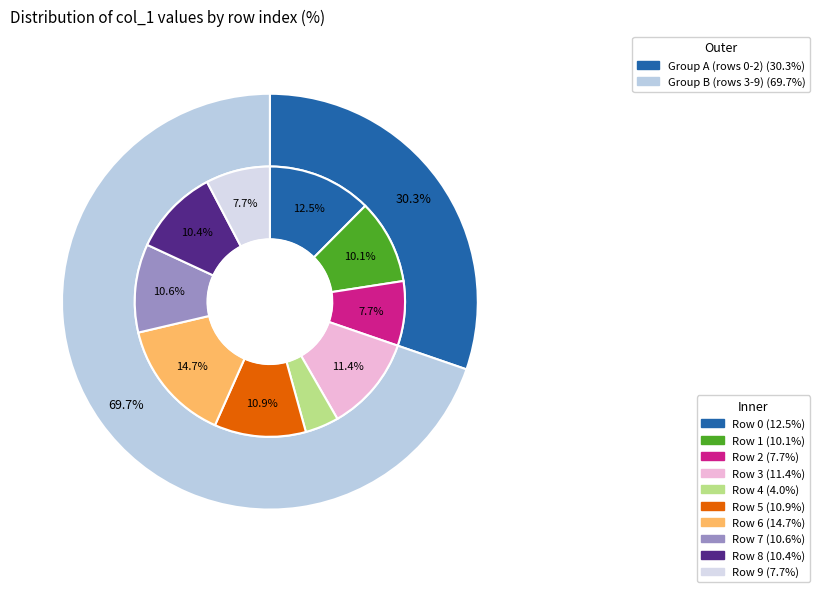

Is there any slice that represents more than half of the pie?

No